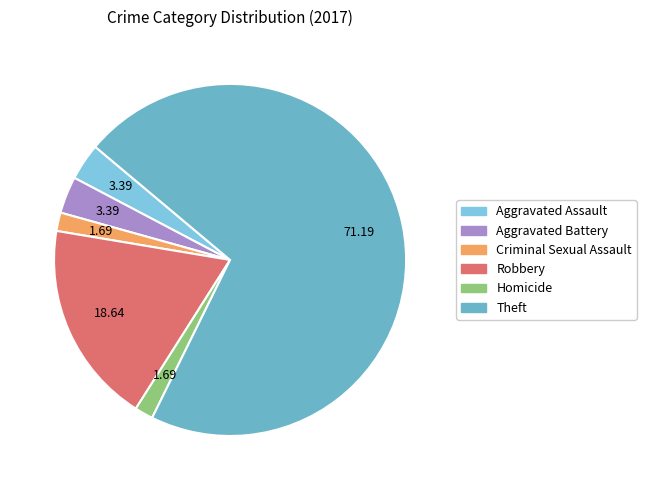

Rank the categories by value from highest to lowest.

Theft, Robbery, Aggravated Assault, Aggravated Battery, Criminal Sexual Assault, Homicide